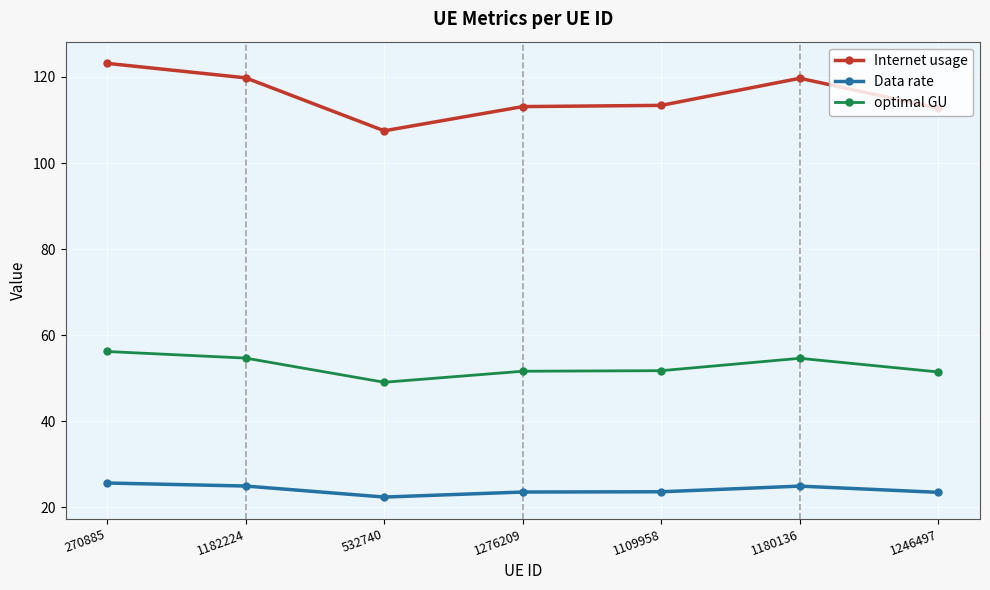

List the series in order of their overall mean, highest first.

Internet usage, optimal GU, Data rate